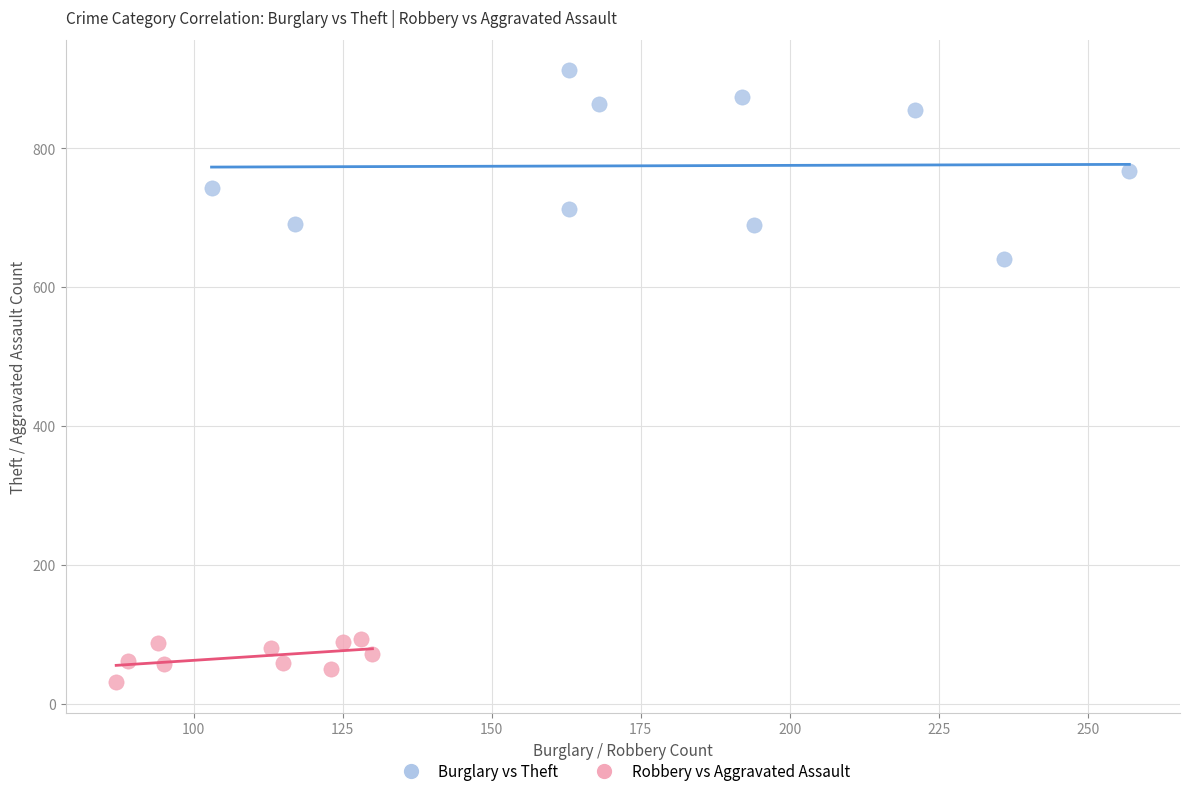

Which series contains the highest Y value?

Burglary vs Theft